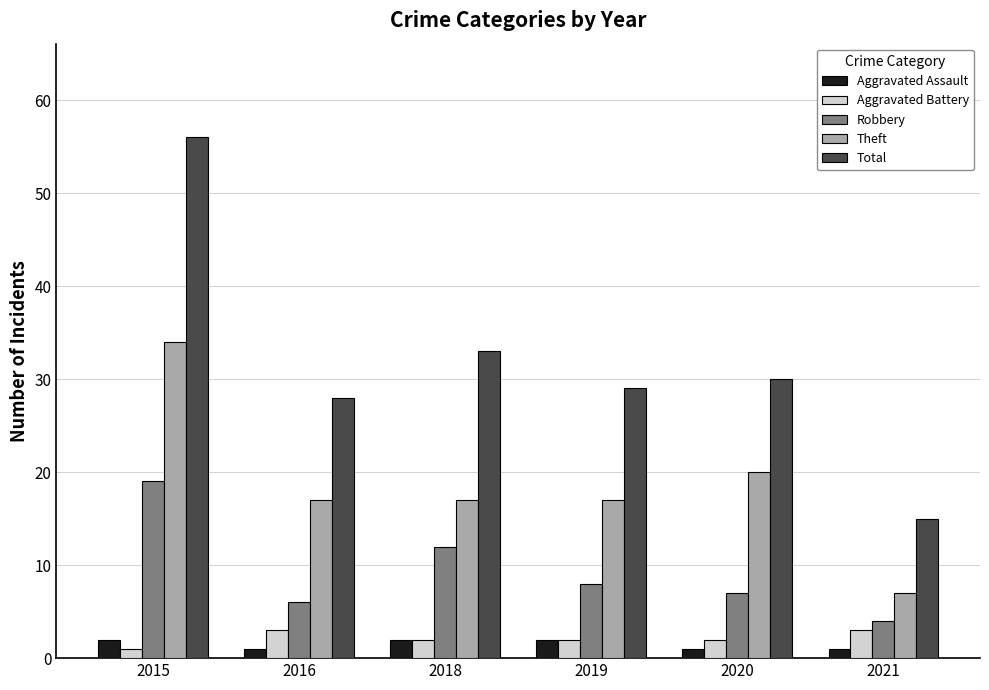

What is the minimum value for Theft?

7